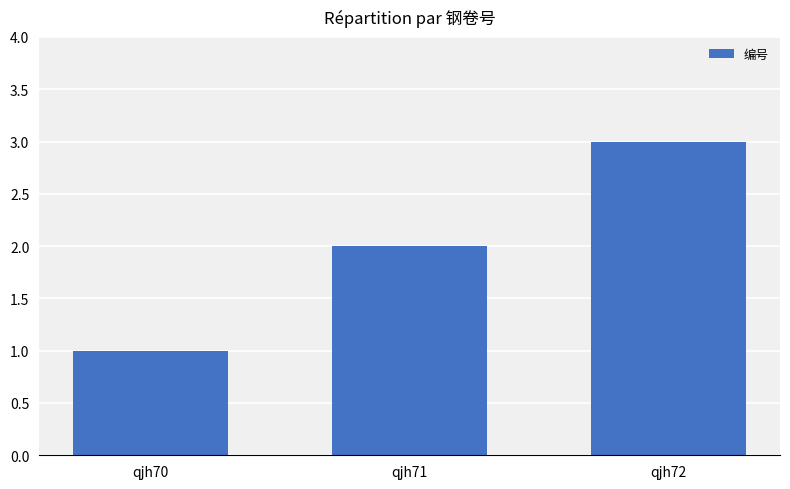

Reading left to right, transcribe all the data shown in this chart.

qjh70=1	qjh71=2	qjh72=3